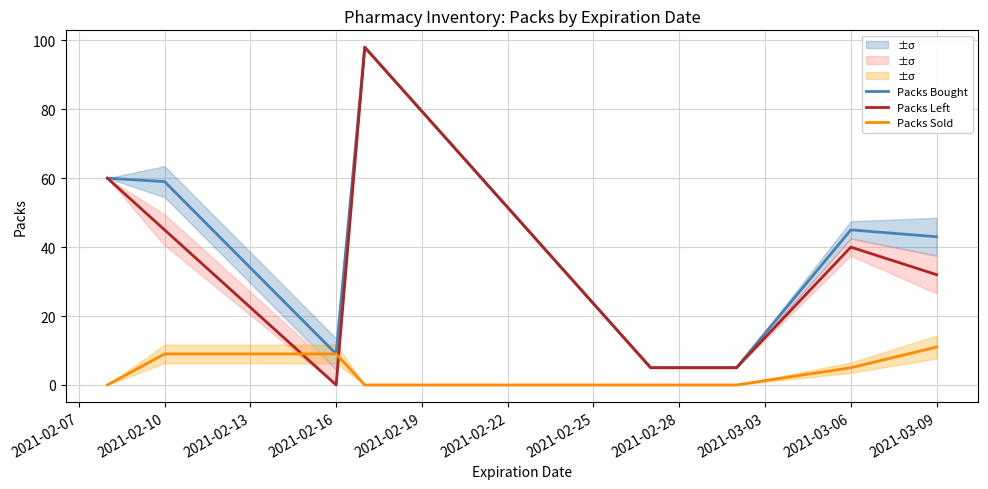

What is the maximum value for Packs Sold?

11